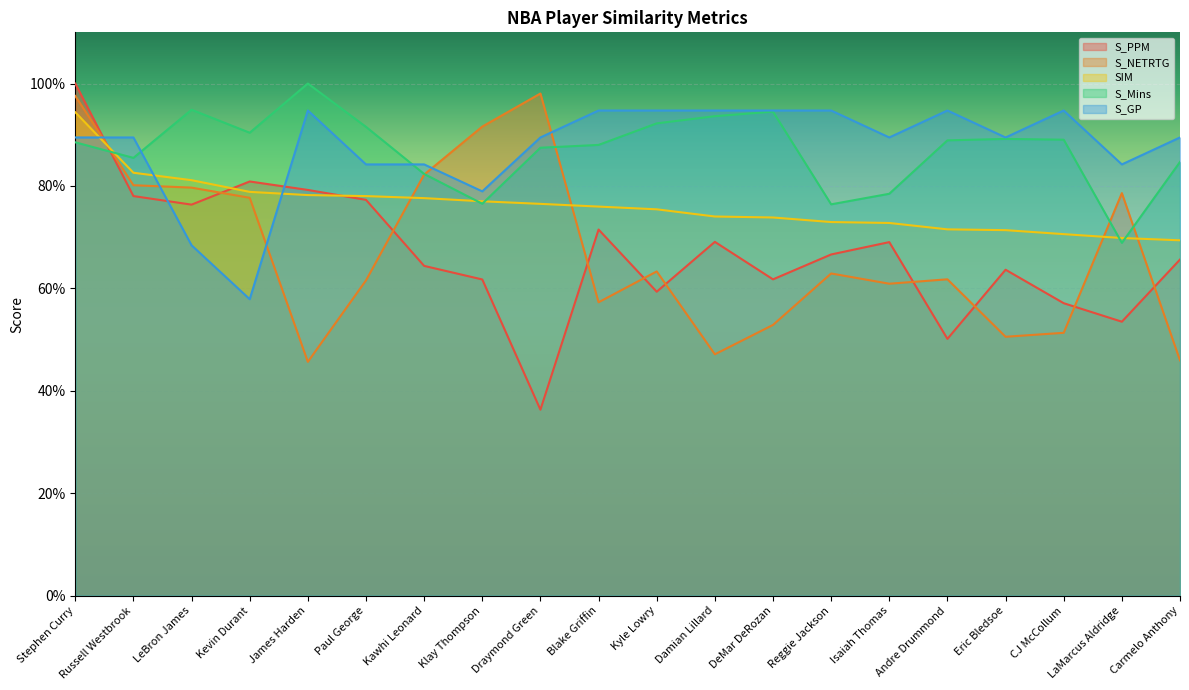

Is it true that S_GP equals 1.0 at LeBron James?

False